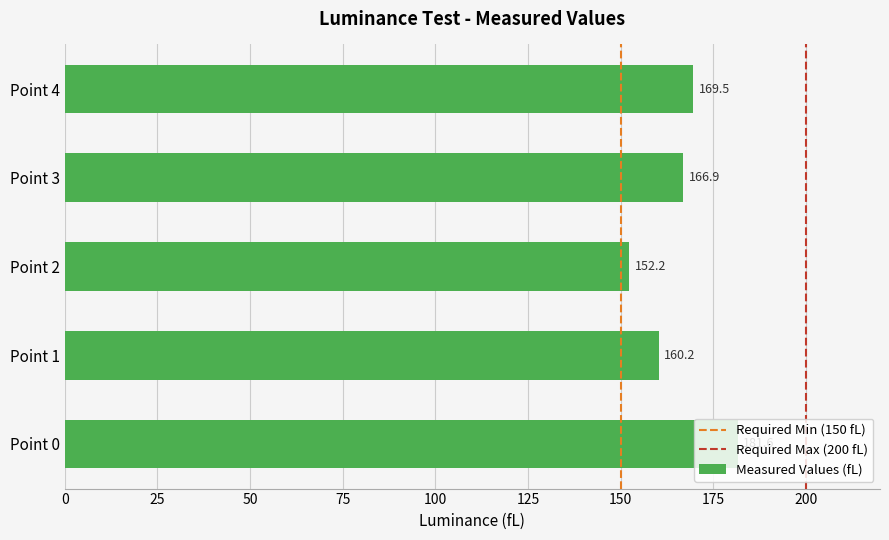

The chart shows a value of 267.5 at Point 4. True or false?

False